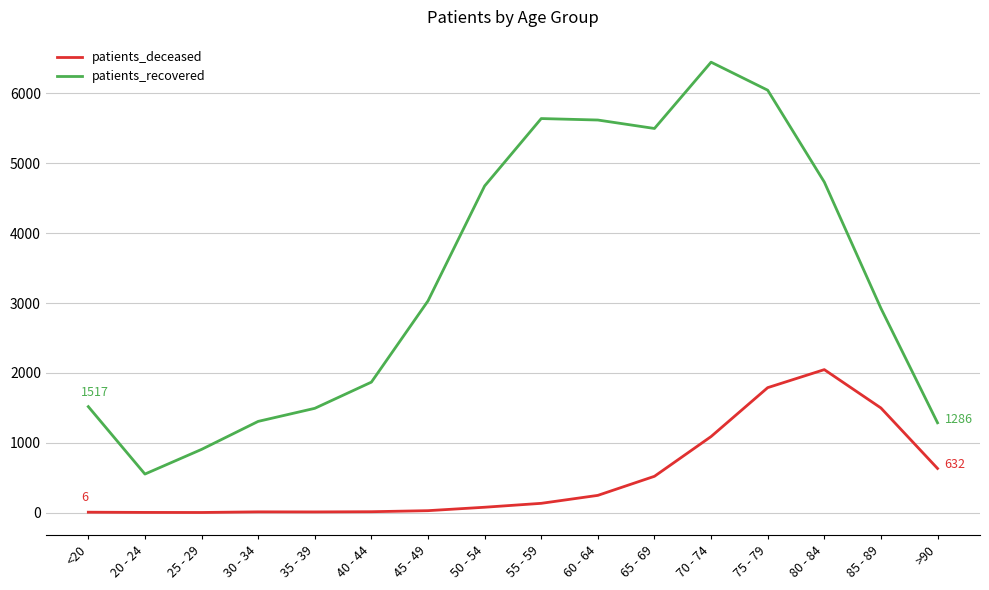

Count the number of categories in the chart.

16